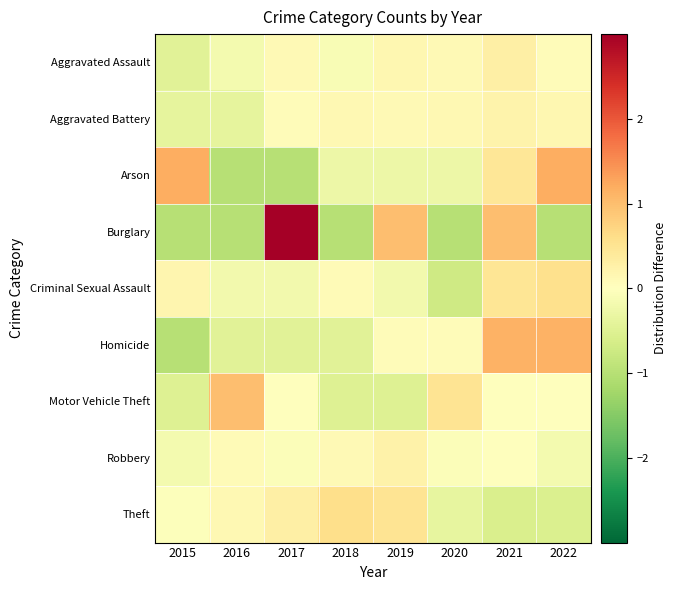

Which series changed the most between 2017 and 2019?

Burglary